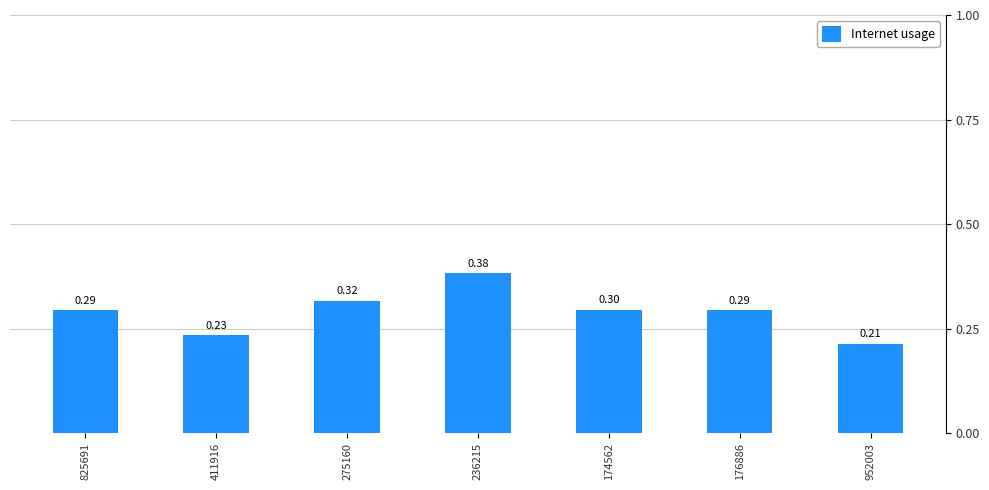

Does the chart contain stacked bars?

No